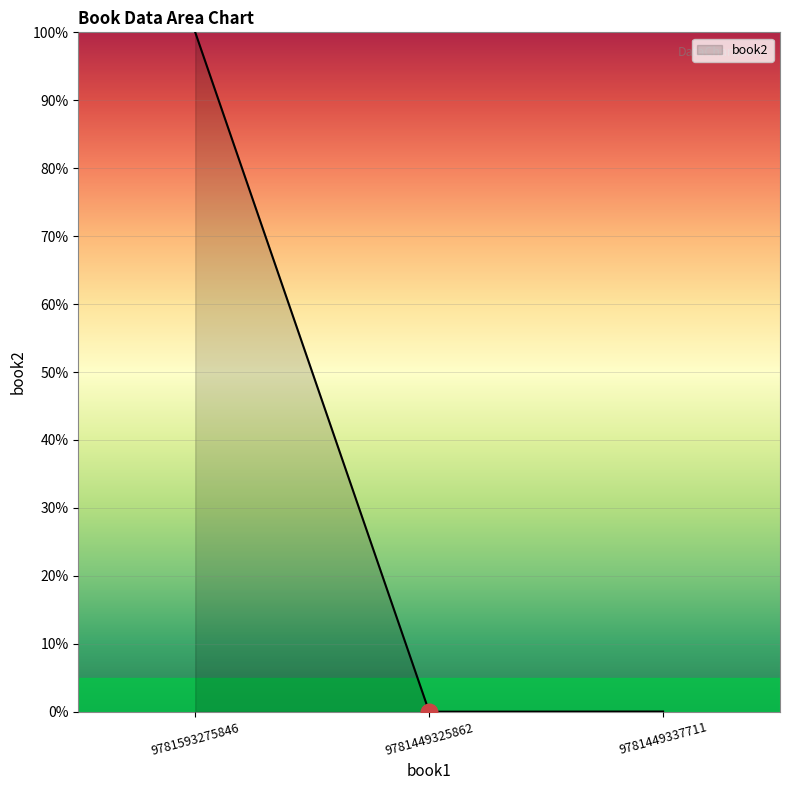

How many lines are shown in the chart?

1